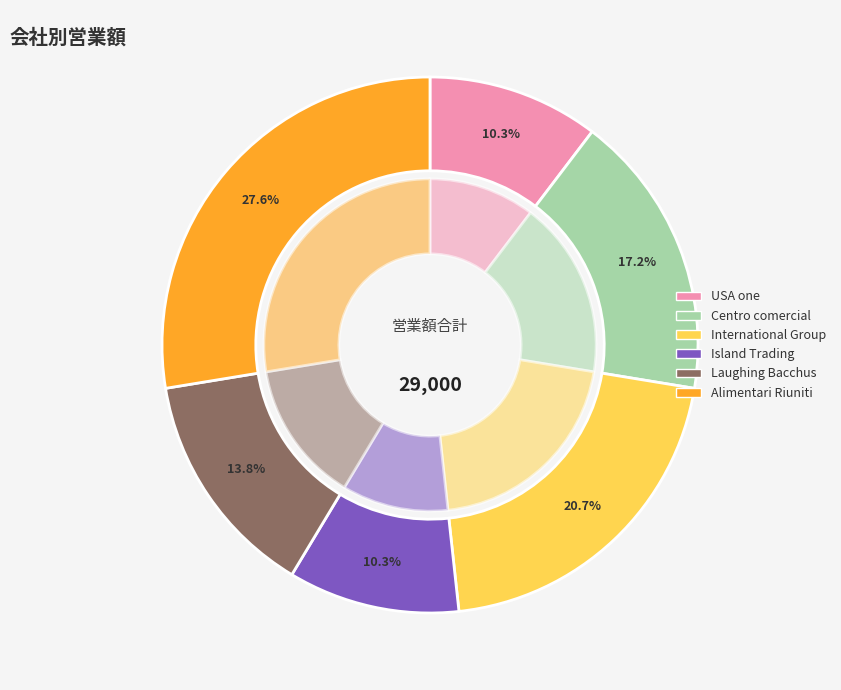

How many segments does this pie chart have?

6